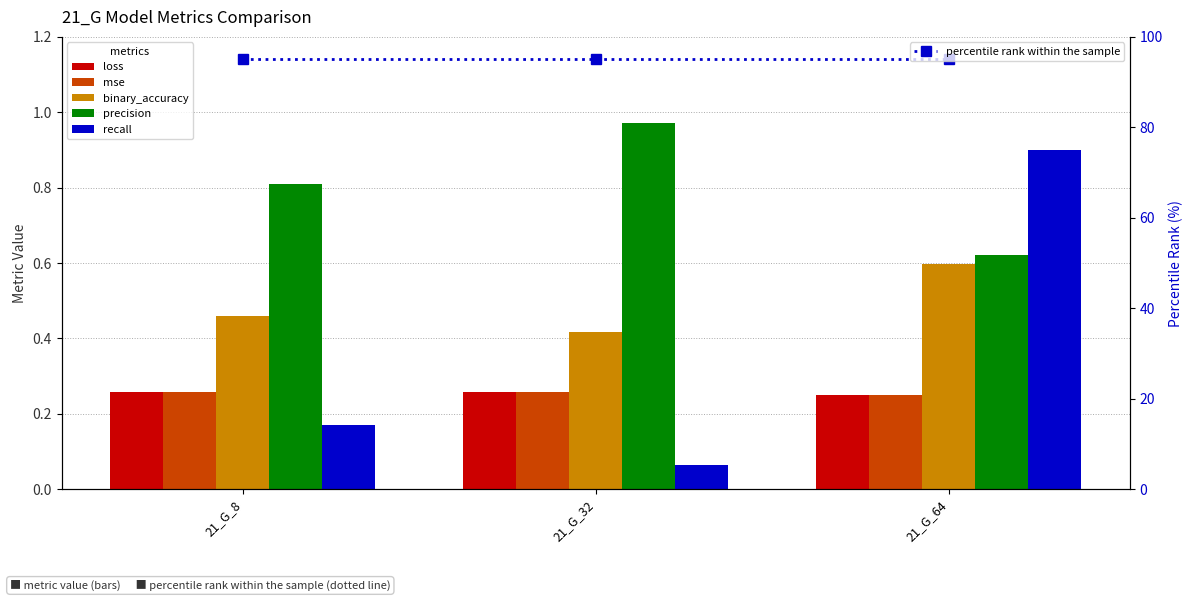

Rank the series at 21_G_64 from highest to lowest value.

percentile rank within the sample, recall, precision, binary_accuracy, loss, mse